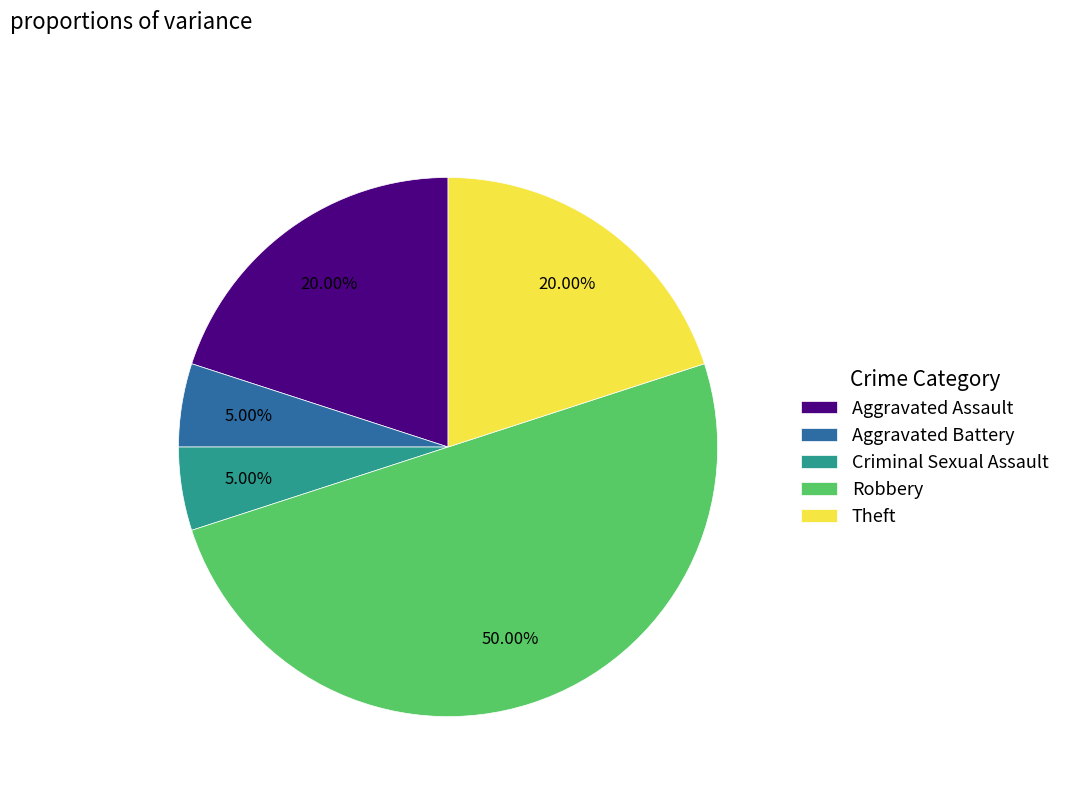

To the nearest percent, what is the combined percentage of Criminal Sexual Assault and Theft?

25%